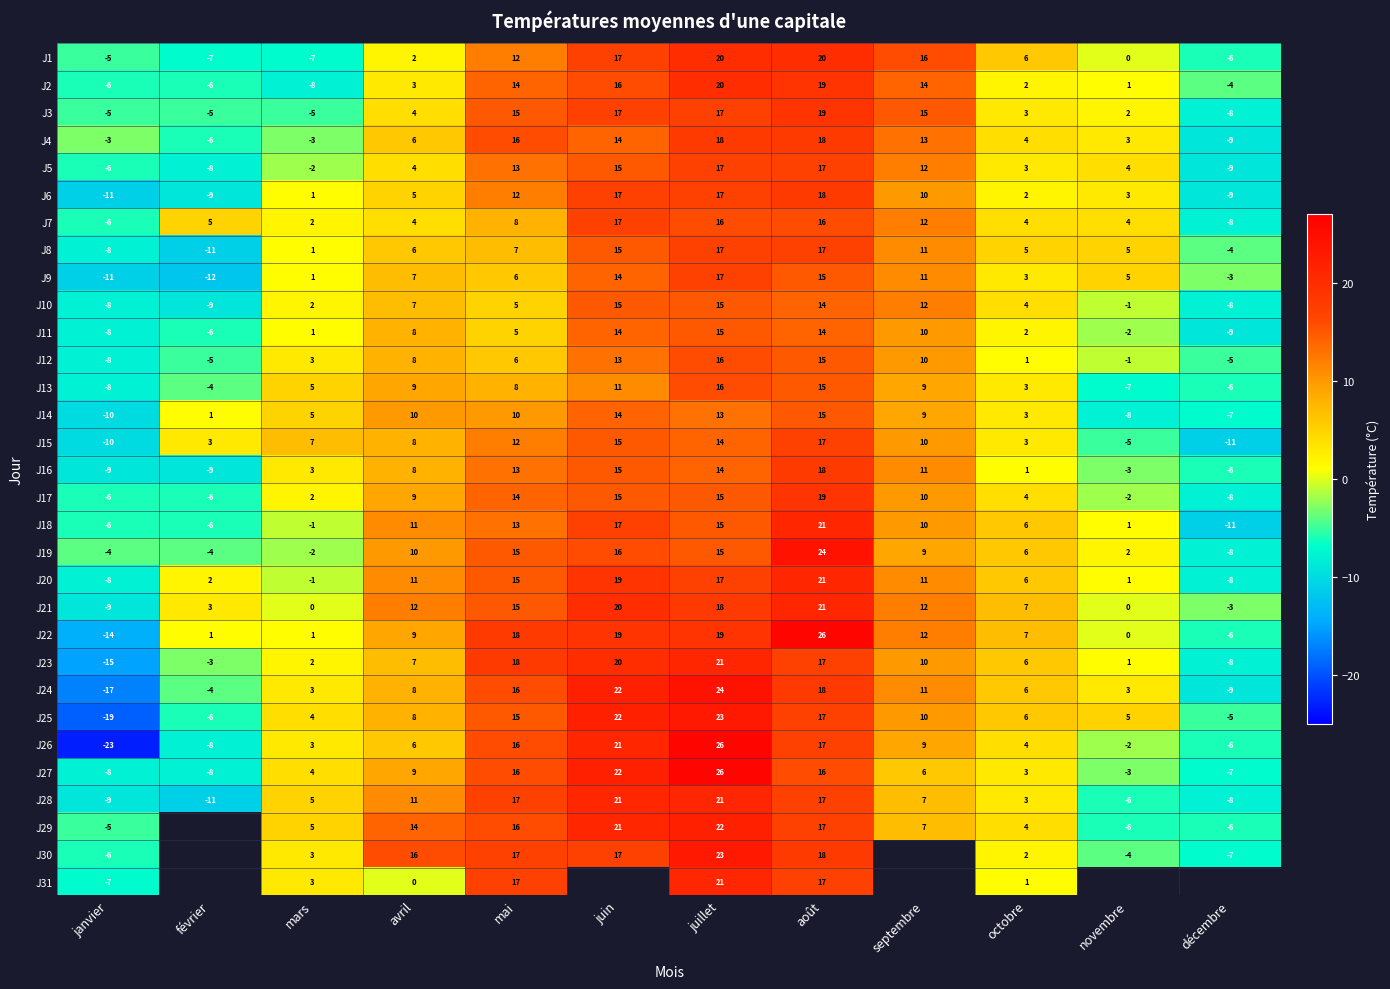

Read the J12 value at avril, to the nearest 5.

10